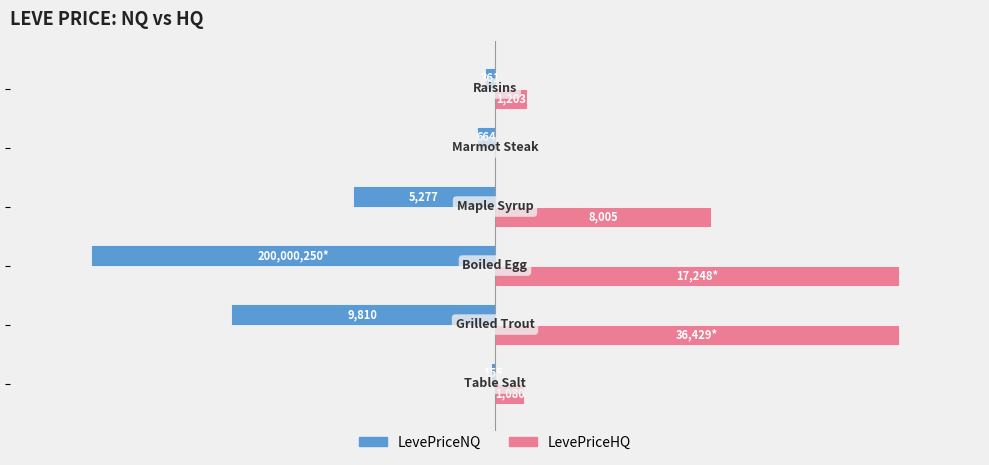

What are all the series names shown in the legend?

LevePriceNQ, LevePriceHQ